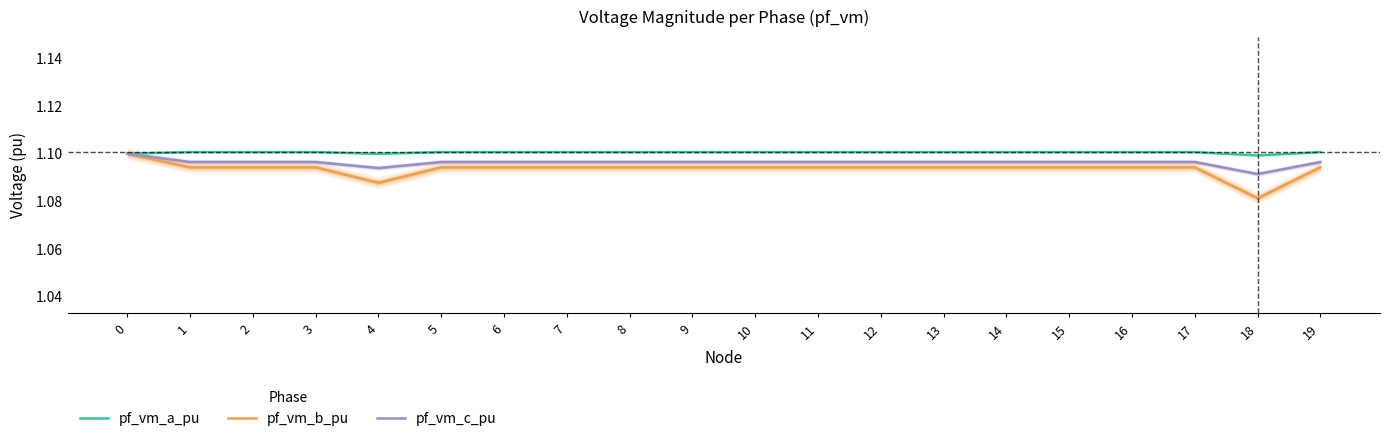

Is it true that pf_vm_c_pu equals 0.3 at 3?

False